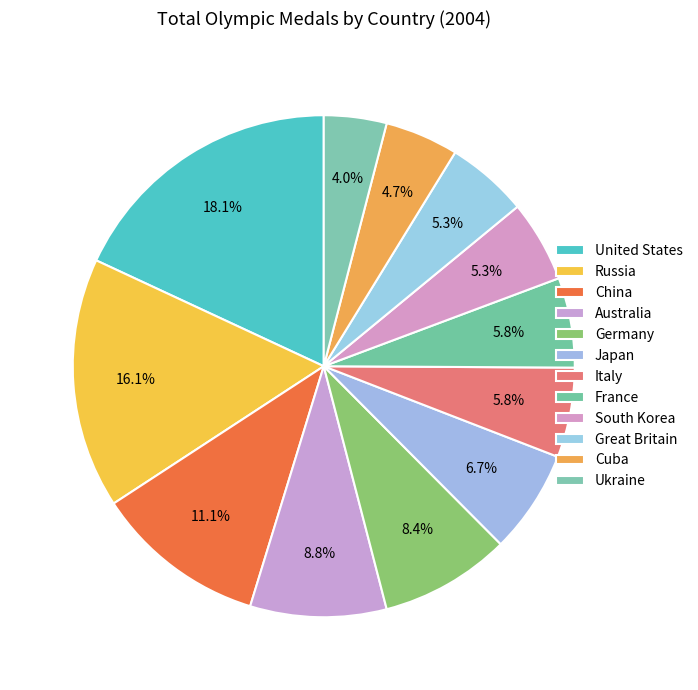

Count the number of slices in the pie.

12